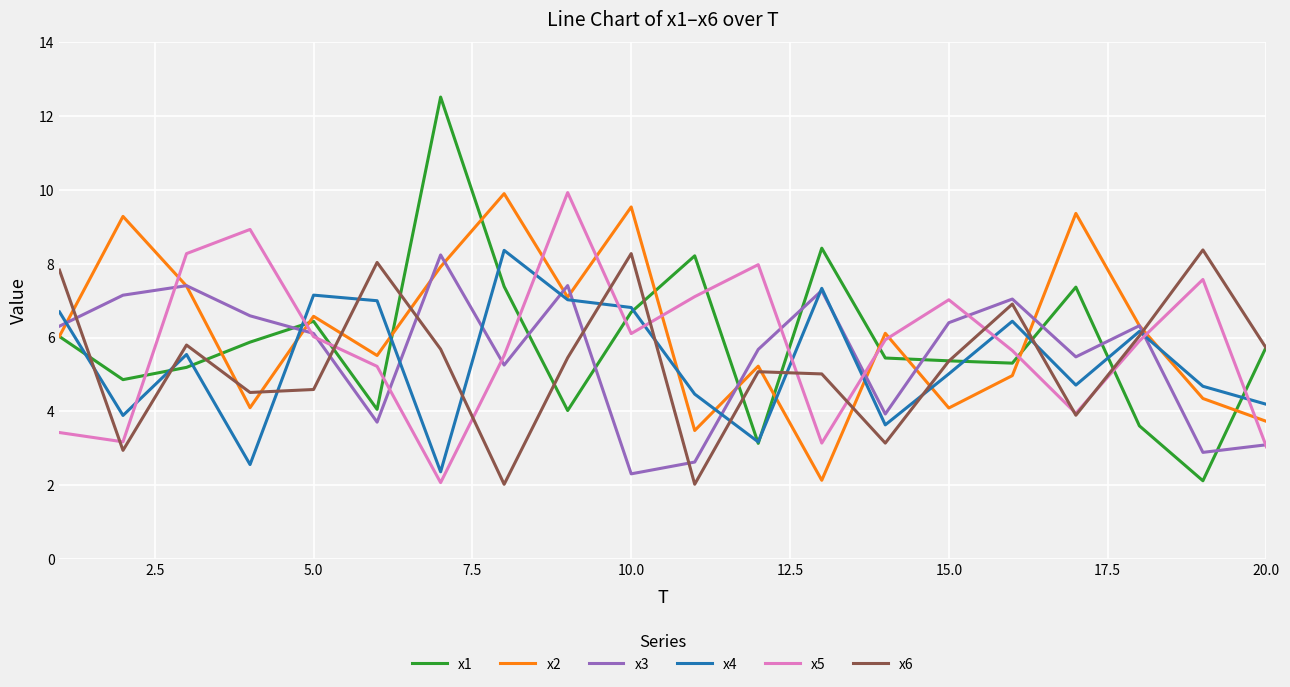

What is the smallest value displayed?

2.0